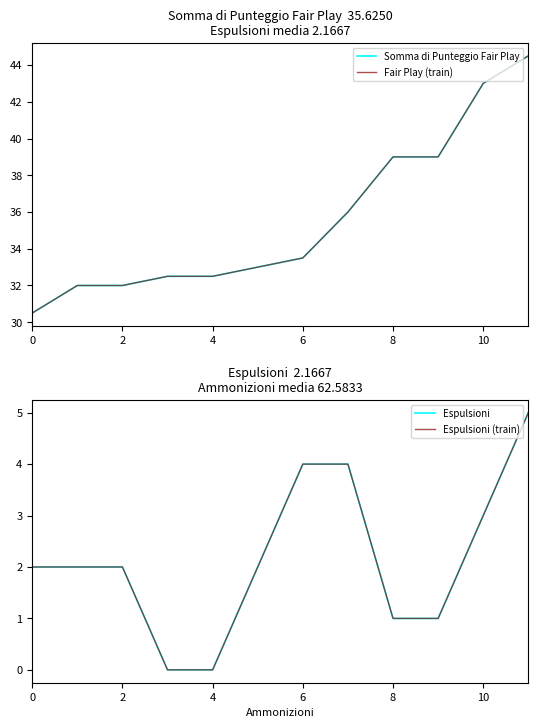

True or false: Espulsioni (train) has more than 1 interior local peaks.

False